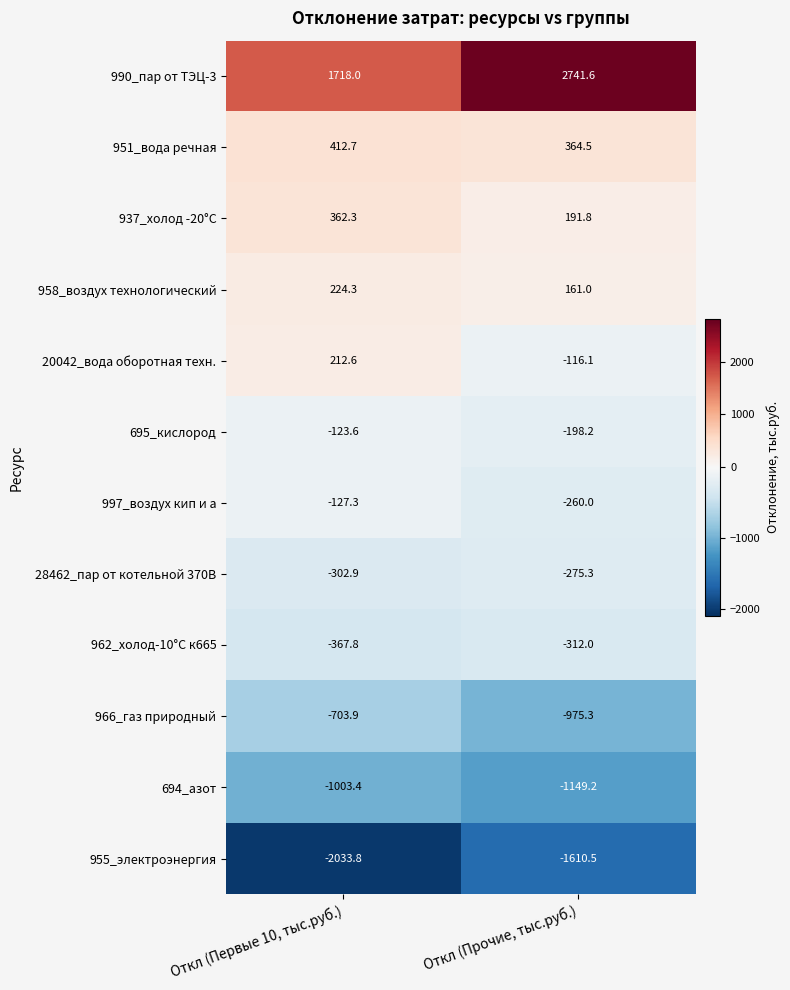

The 951_вода речная series shows 364.5 at Oткл (Прочие, тыс.руб.). True or false?

True